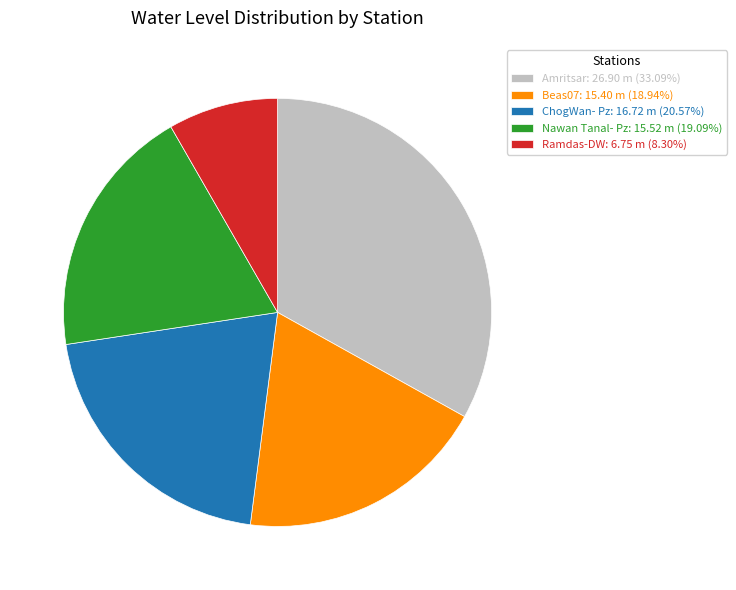

Count the number of slices in the pie.

5